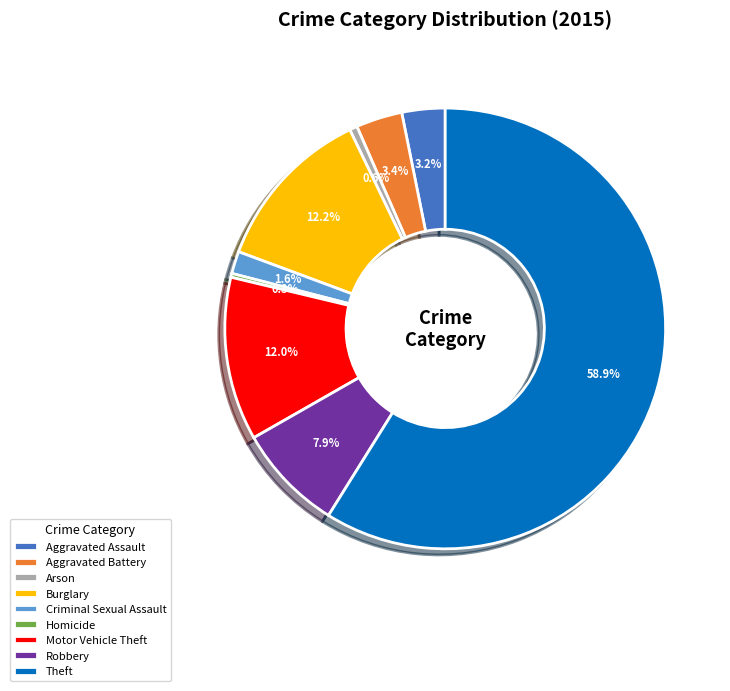

Which has a higher value, Criminal Sexual Assault or Motor Vehicle Theft?

Motor Vehicle Theft